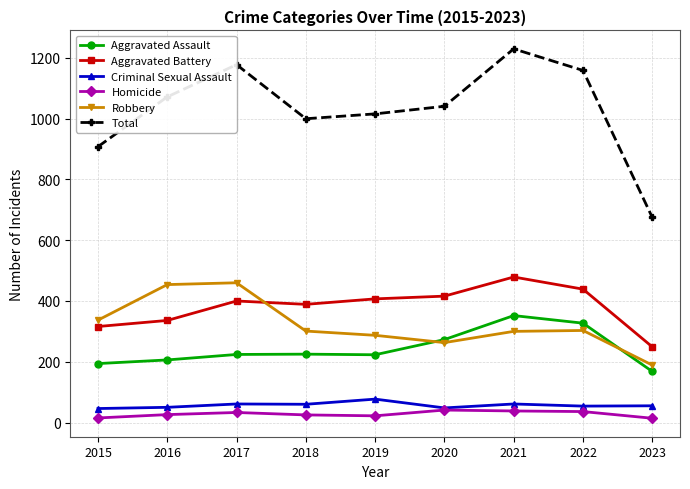

Which series ends up on top after the final intersection of Aggravated Assault and Robbery?

Robbery